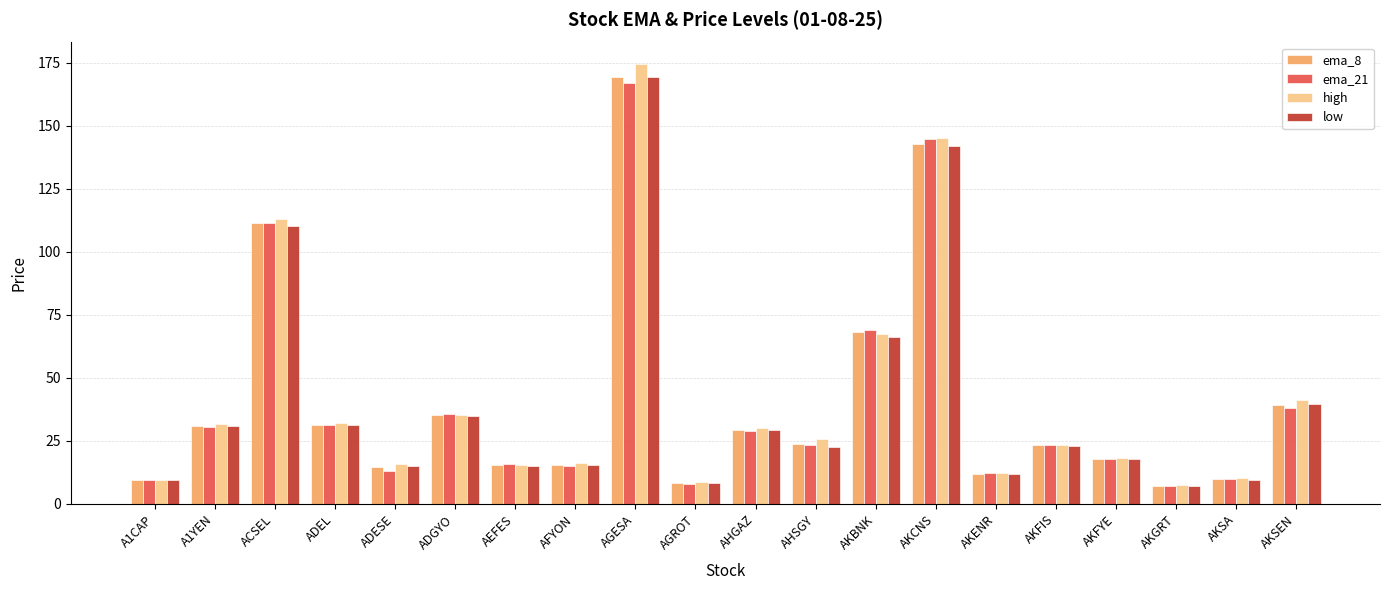

What is the sum of the ema_8 values at ADESE and AEFES?

30.2